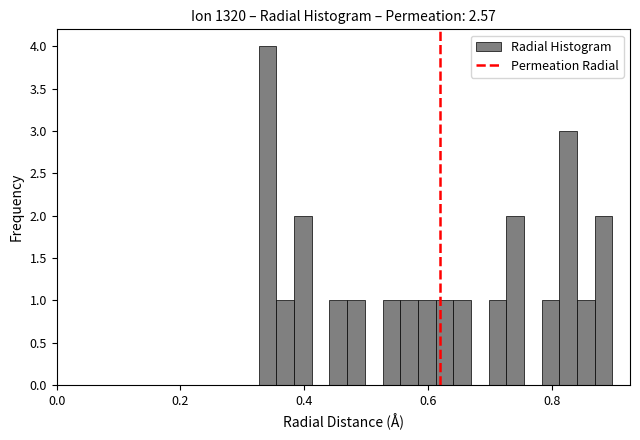

Read against the x-axis, roughly where is the centre of the tallest bar?

0.34